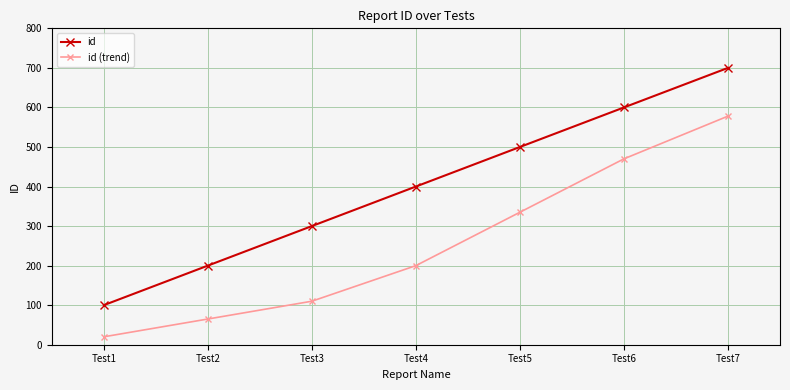

Reading left to right, what are all the values shown in this chart?

id: Test1=100	Test2=200	Test3=300	Test4=400	Test5=500	Test6=600	Test7=700
id (trend): Test1=20	Test2=65	Test3=110	Test4=200	Test5=335	Test6=470	Test7=578